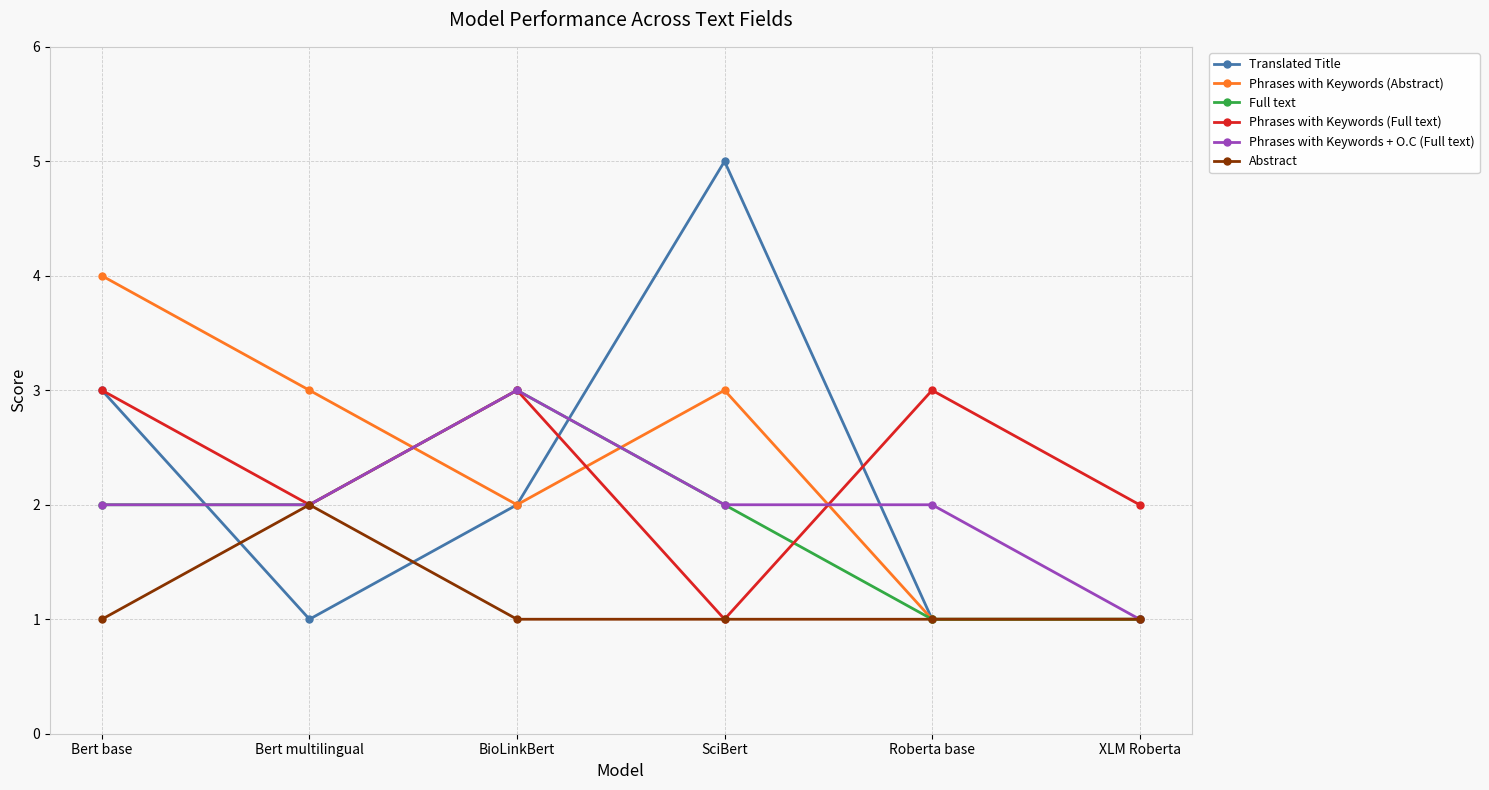

At which category is the sum across all series the highest?

Bert base